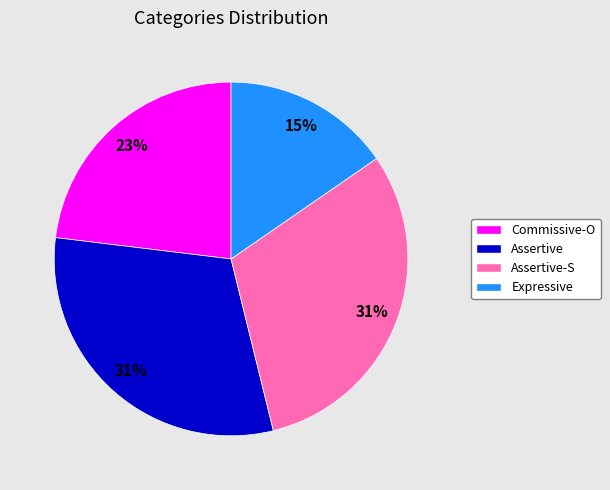

To the nearest percent, what is the average slice percentage?

25%